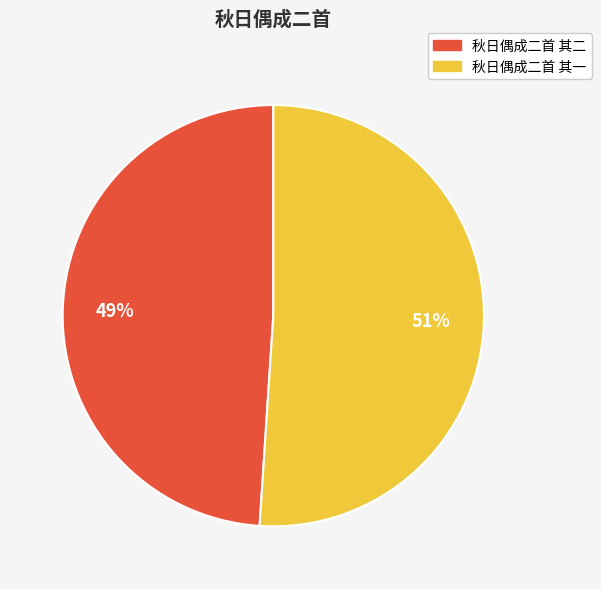

To the nearest percent, what percentage of the pie is 秋日偶成二首 其一?

51%